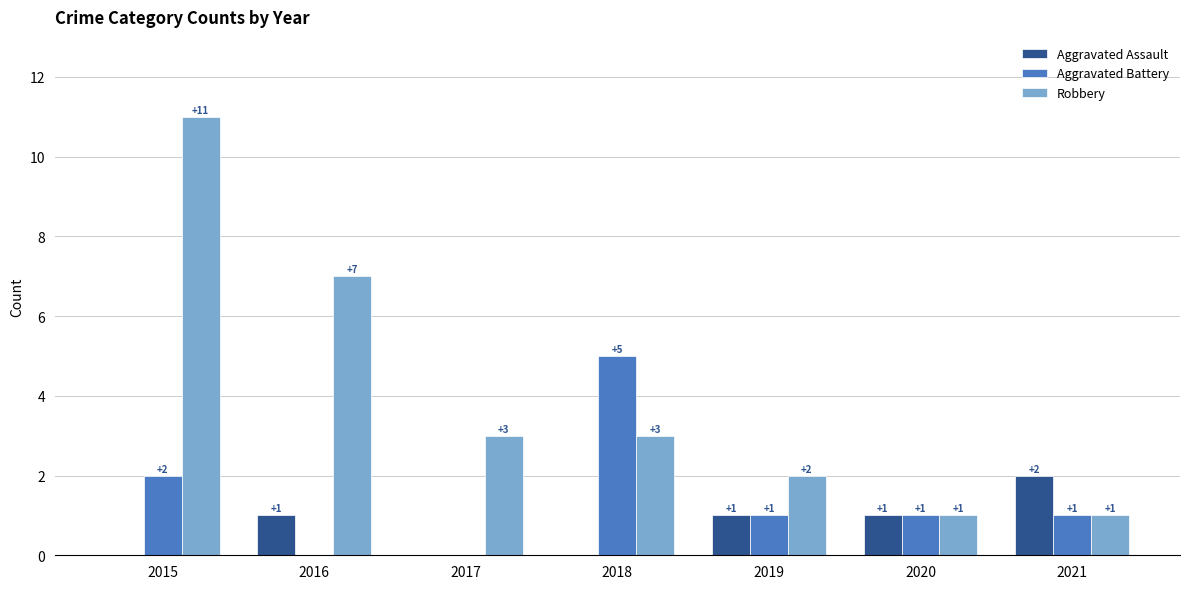

Count the number of data series in this chart.

3